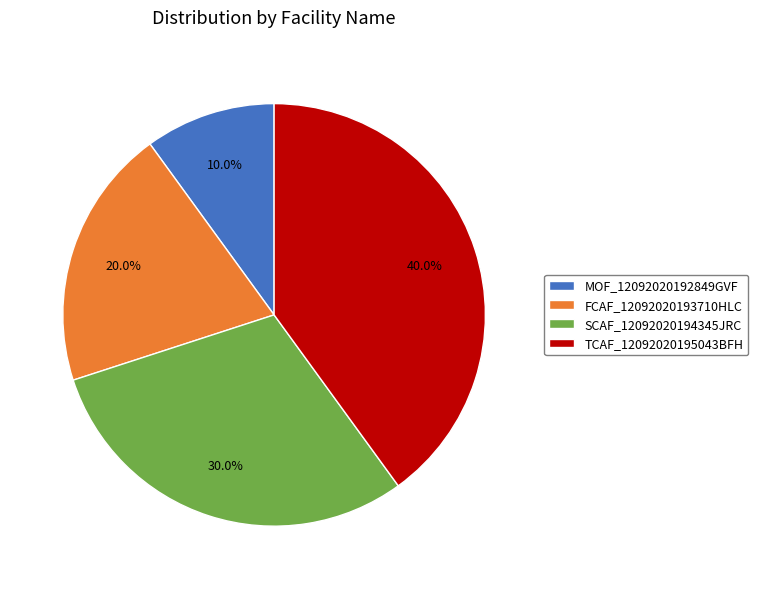

Is it true that SCAF_12092020194345JRC is 30% of the pie?

True